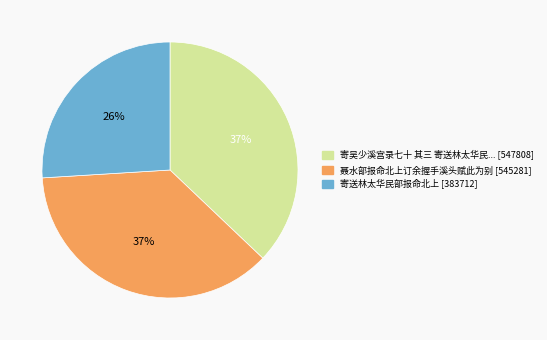

To the nearest percent, what is the average slice percentage?

33%